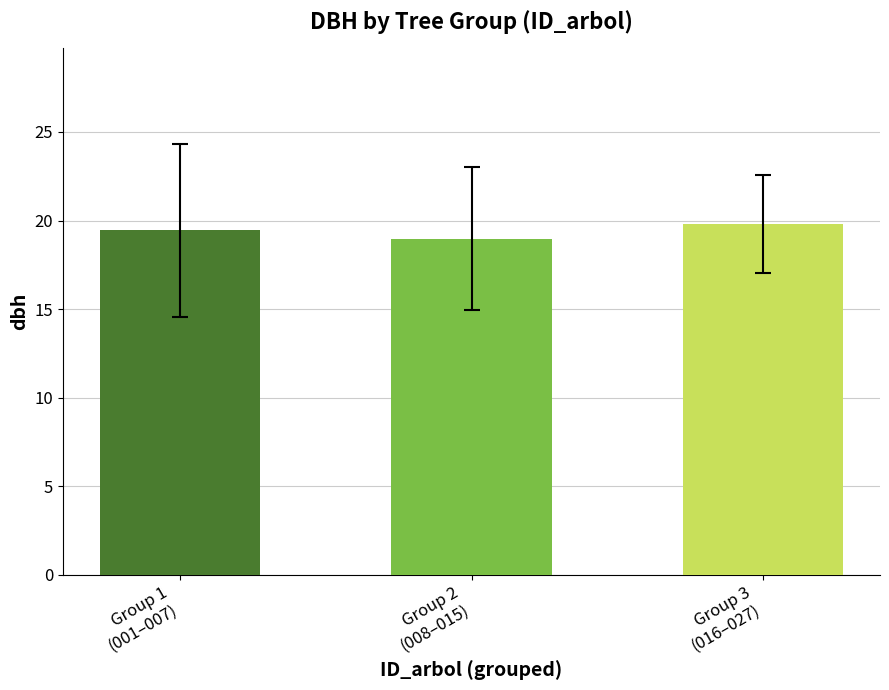

What is the sum of the values at Group 2
(008–015) and Group 3
(016–027)?

38.8